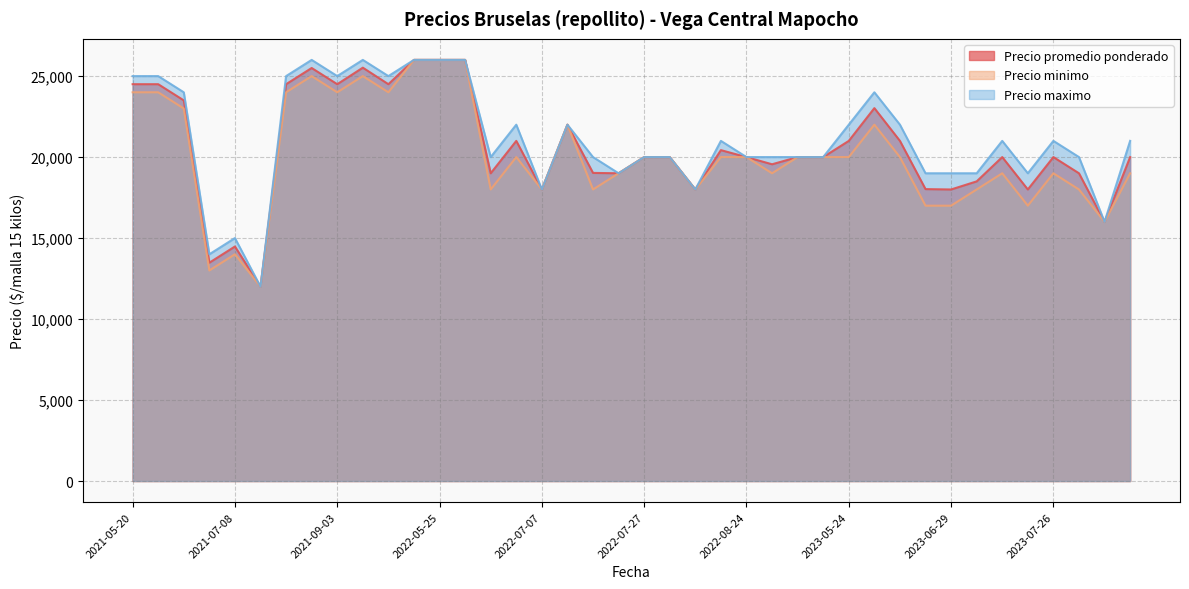

At which category is the sum across all series the highest?

2022-05-27